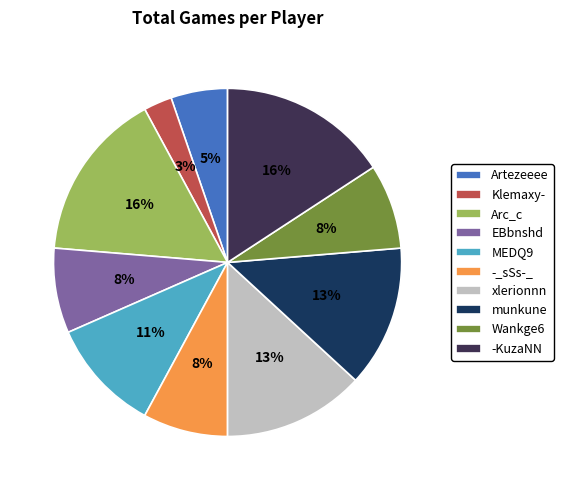

Do -_sSs-_ and munkune together represent more than half of the pie?

No